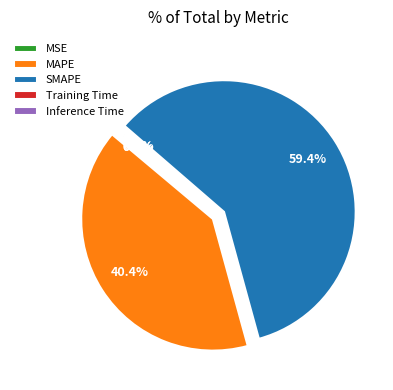

Which slice is the largest?

SMAPE